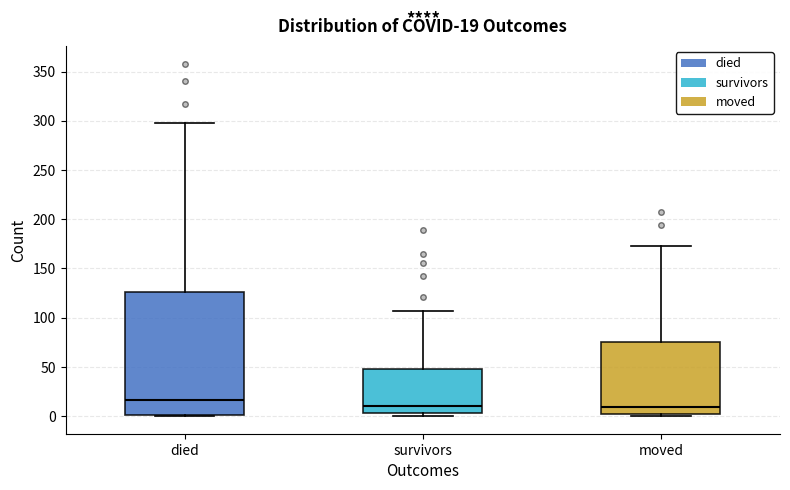

Which box has the highest median line?

died